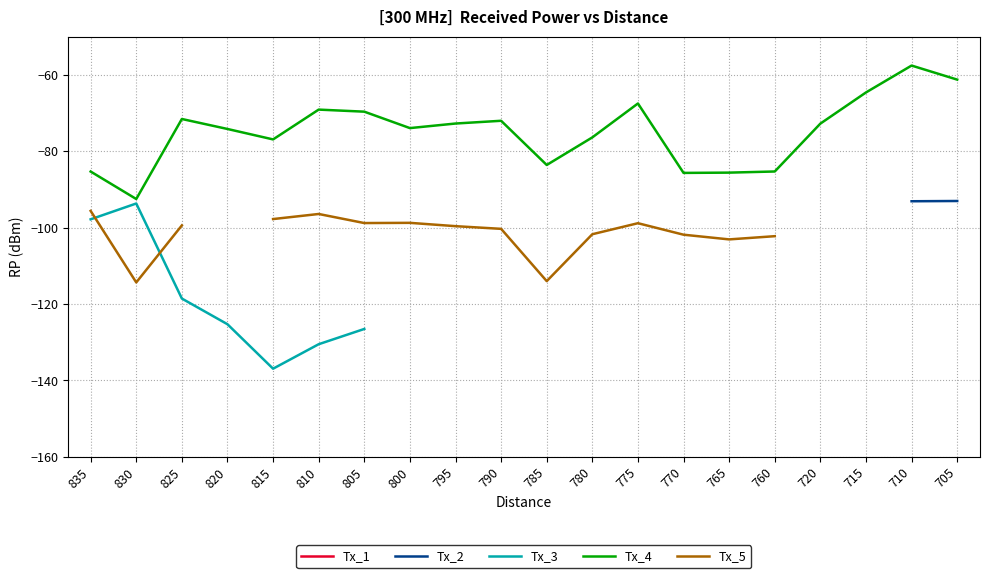

True or false: Tx_4 has a value of -71.6 at 825.

True